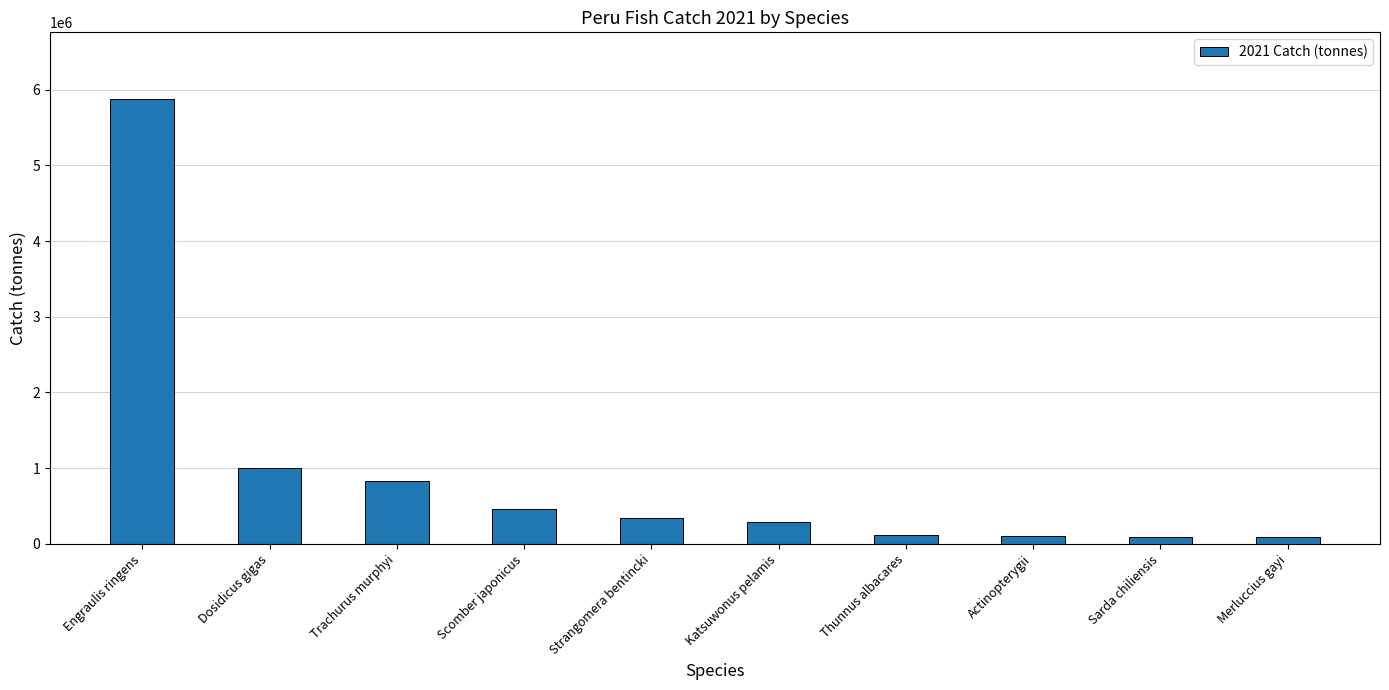

True or false: the data shows 285072.8 at Katsuwonus pelamis.

True